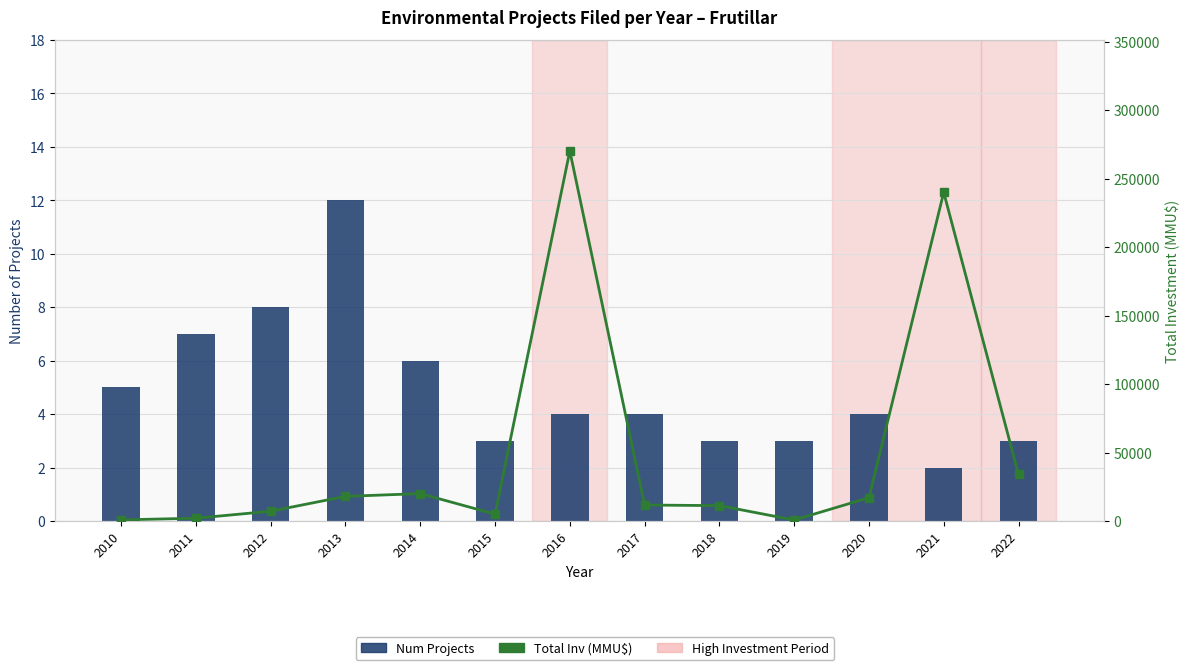

Reading right to left, list all the values displayed in this chart.

Num Projects: 3	2	4	3	3	4	4	3	6	12	8	7	5
Total Inv (MMU$): 34000	240000	17000	700	11213	11663	270250	5000	20000	17975	7119	2019	808